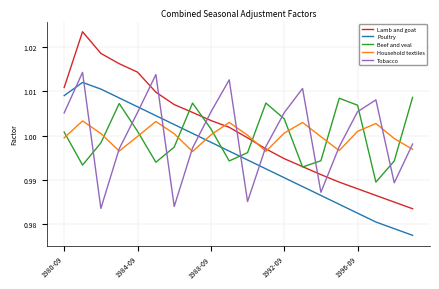

Rank the series by their maximum value, from highest to lowest.

Lamb and goat, Tobacco, Poultry, Beef and veal, Household textiles